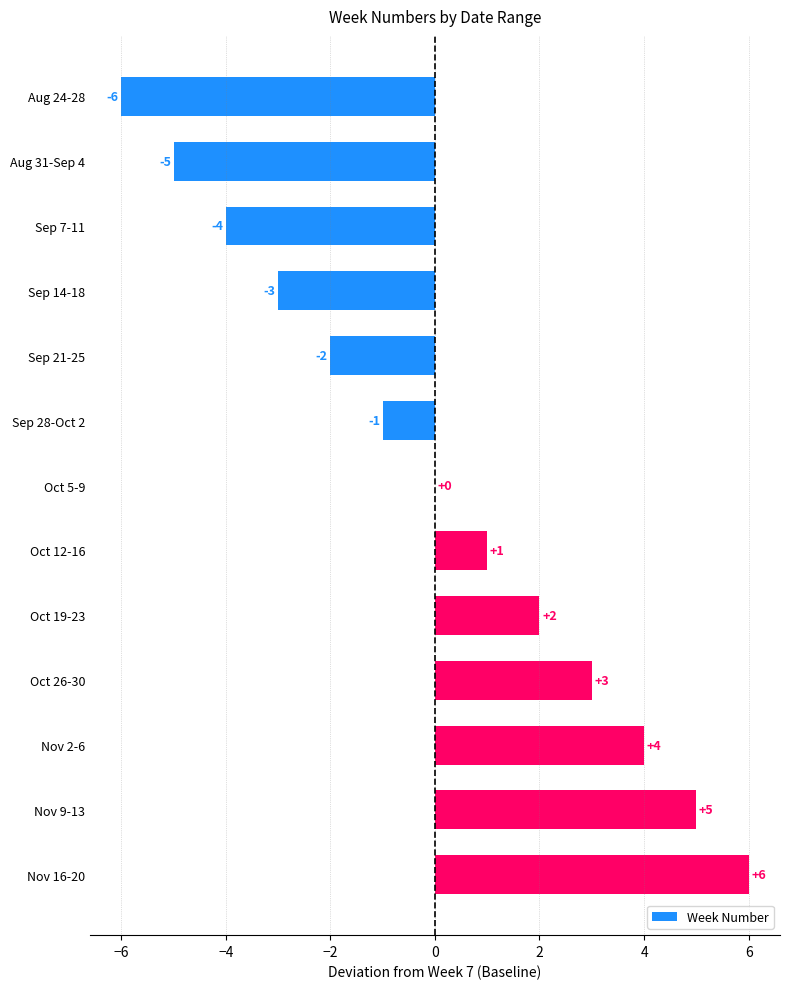

Are the bars grouped side by side (vs. stacked)?

No